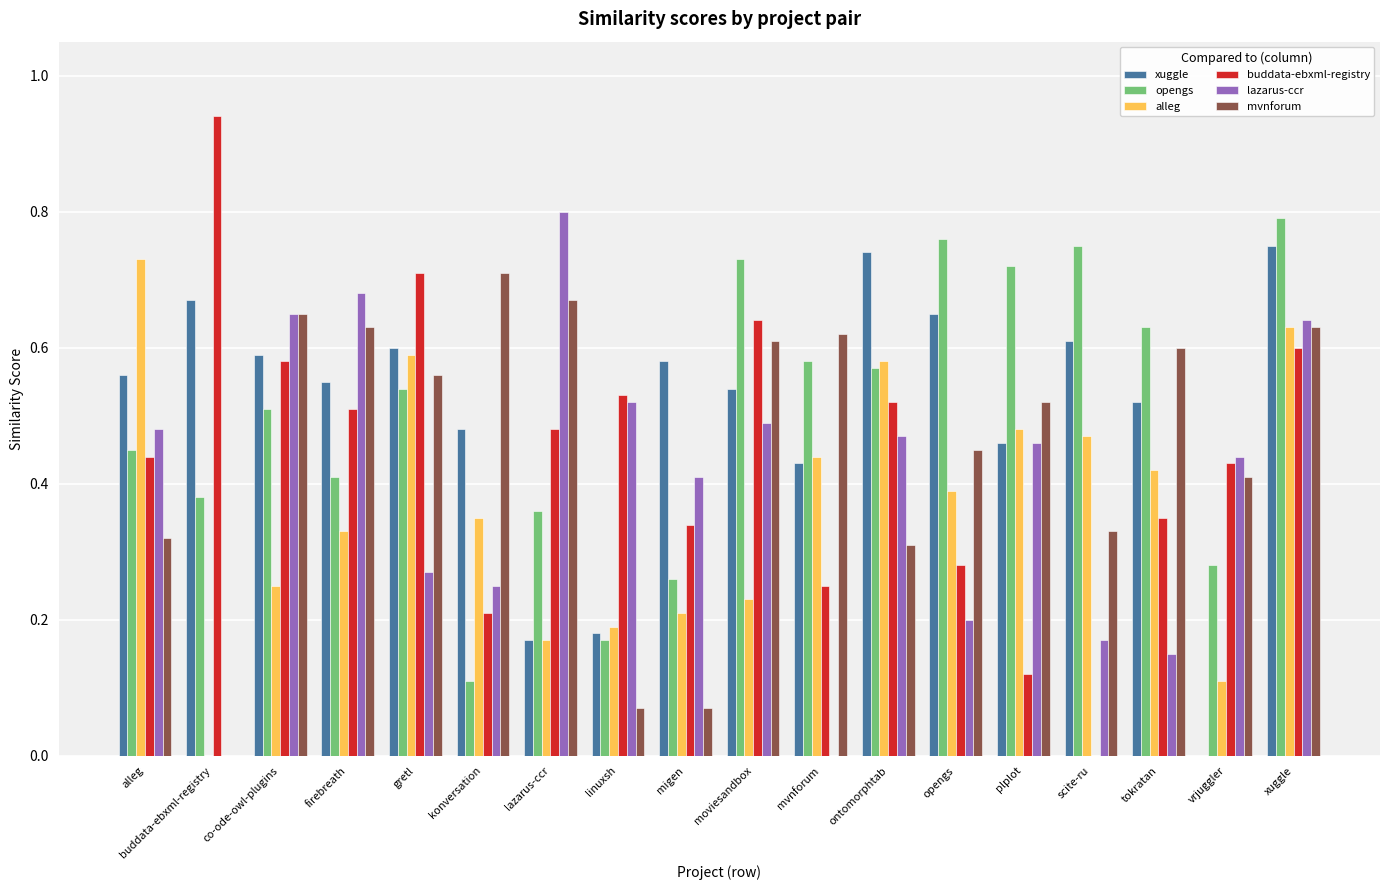

At which category is the sum across all series the highest?

xuggle